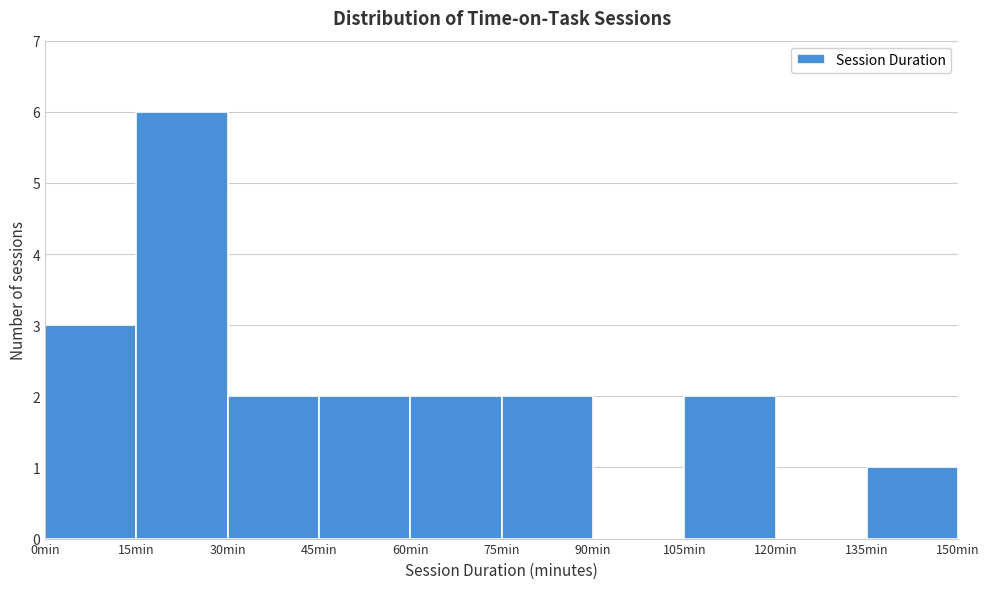

What is the height of the bar covering 0 to 15 on the x-axis? Neither the bar edges nor the heights are printed on the chart, so give them approximately, as read against the axes.

3